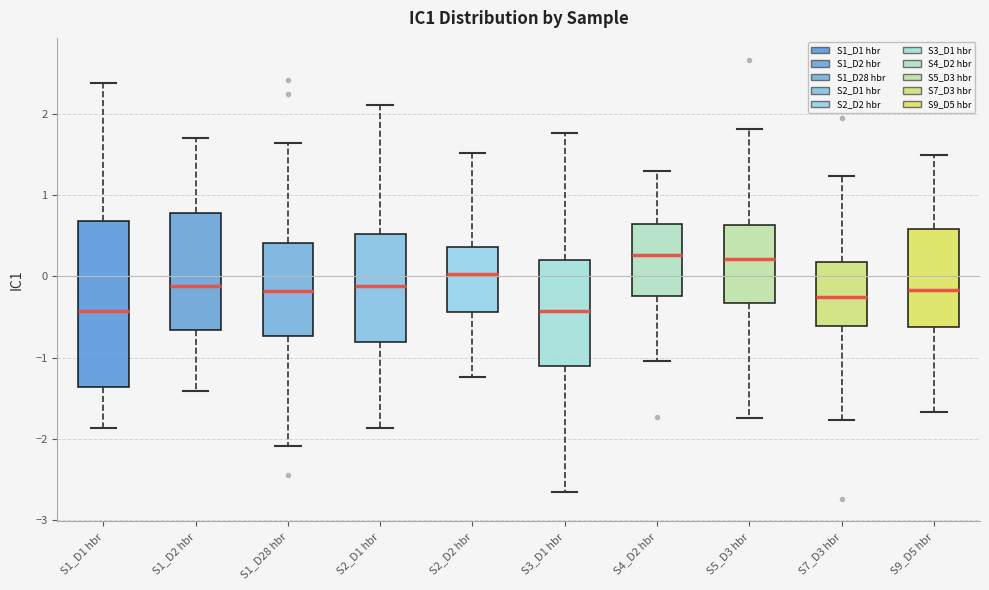

Where does the lower whisker of the box for S4_D2 hbr end on the y-axis? The values are not printed on the chart, so give them approximately, as read against the axis.

-1.0